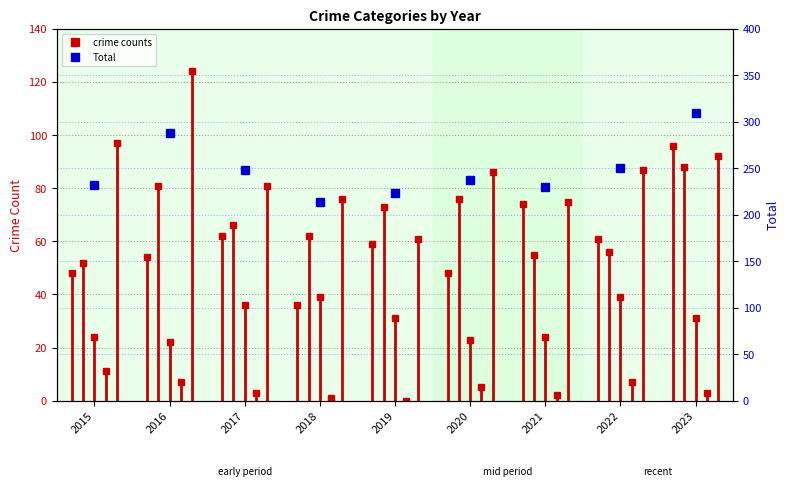

How many data points in Total are above 238?

4